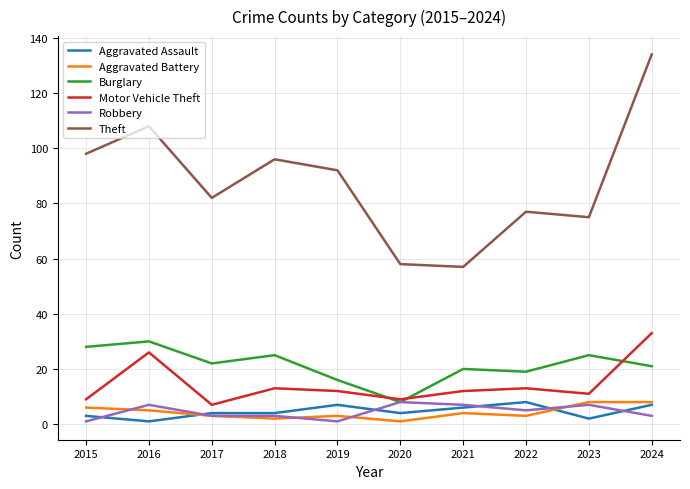

Which series has the widest spread of values?

Theft